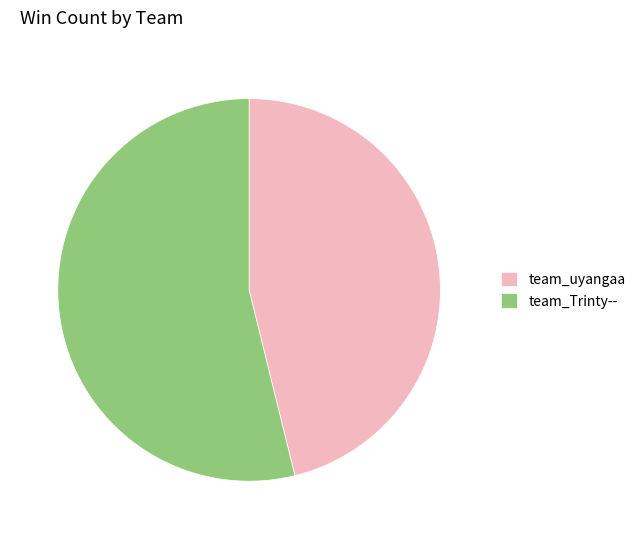

The team_Trinty-- slice represents 42% of the pie. True or false?

False